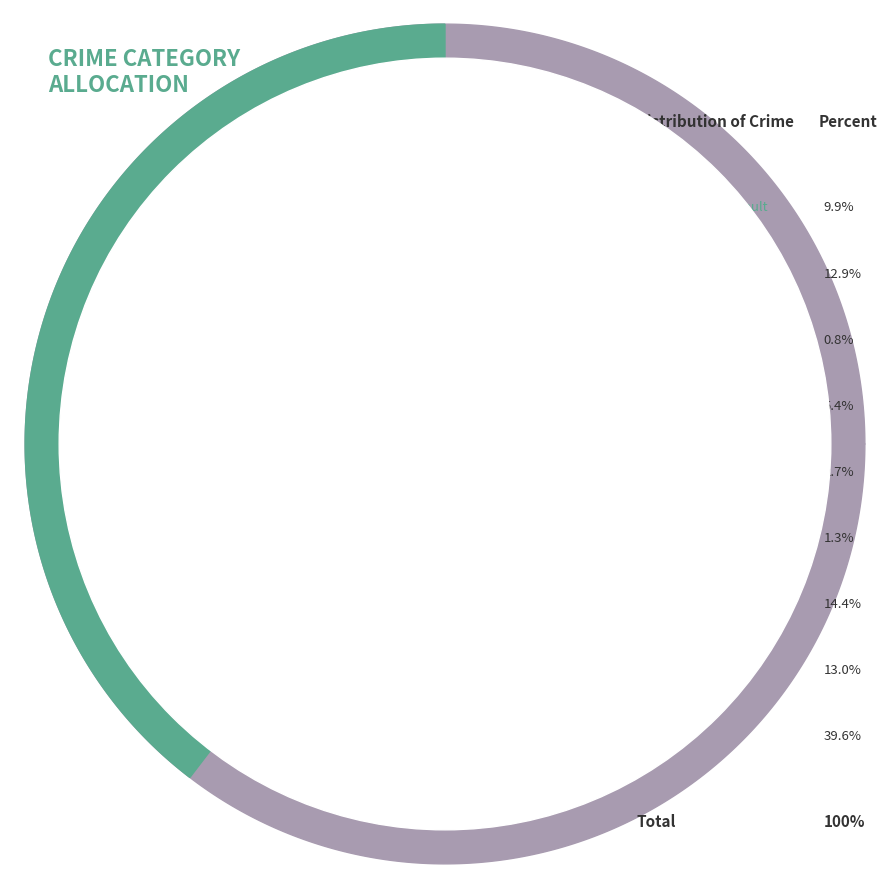

Which category has the smallest portion of the pie?

Arson